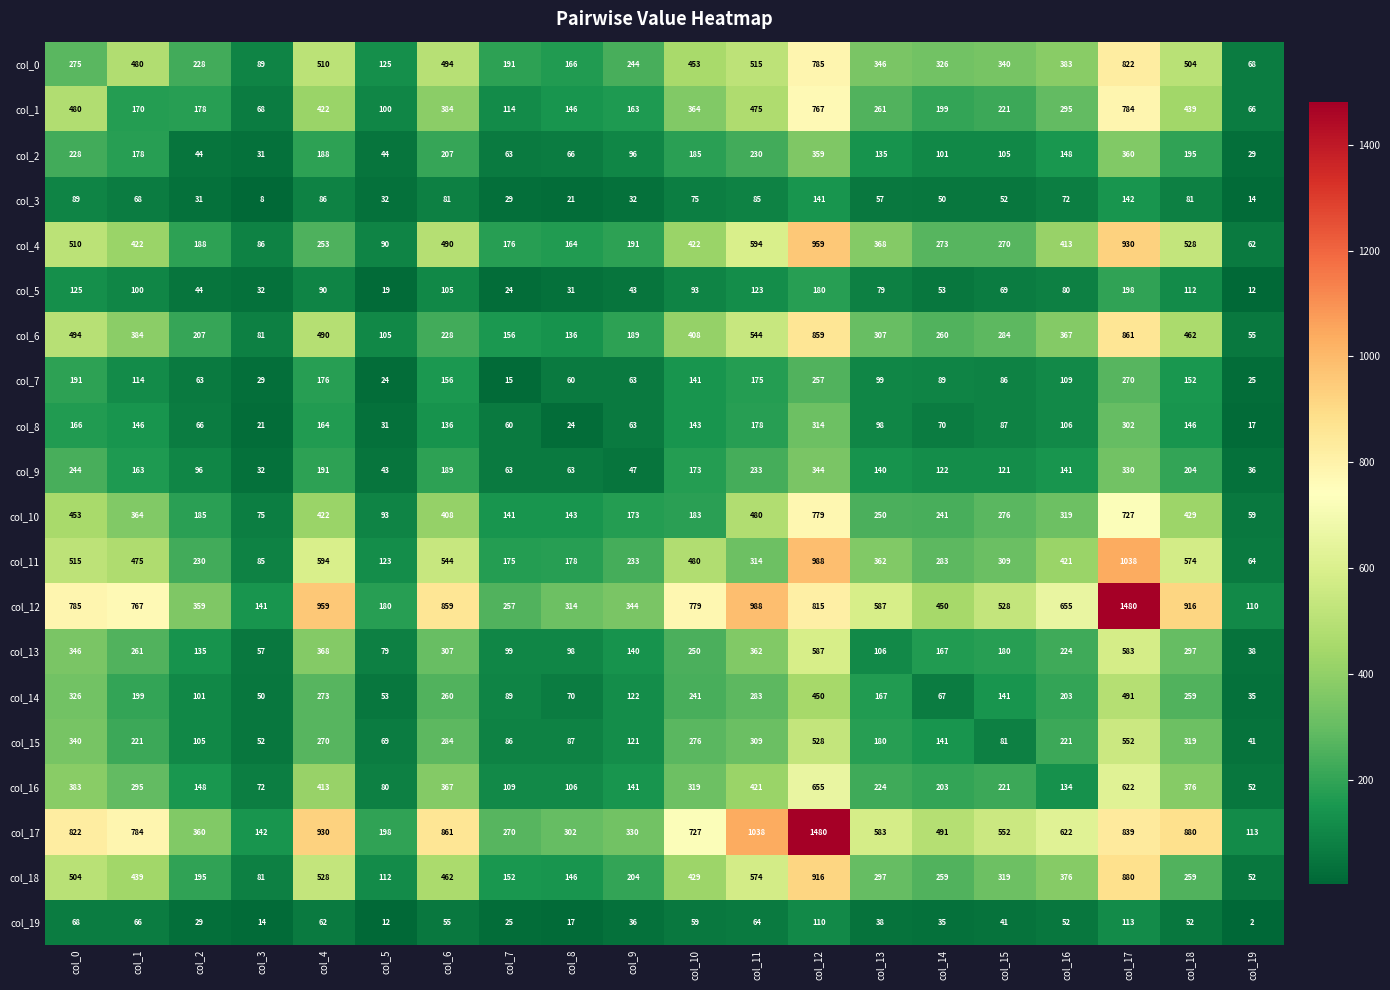

Which series changed the most between col_0 and col_18?

col_18